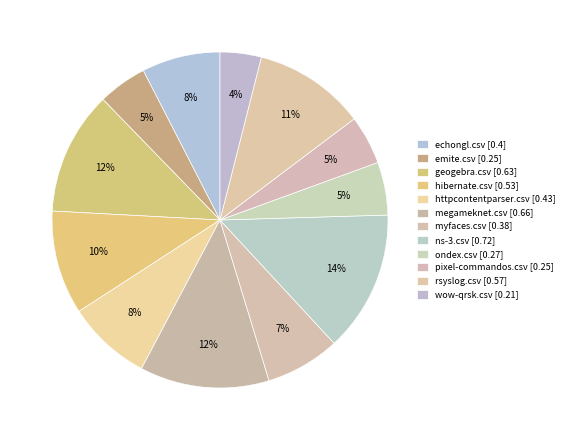

Combined, do emite.csv and myfaces.csv account for over 50%?

No